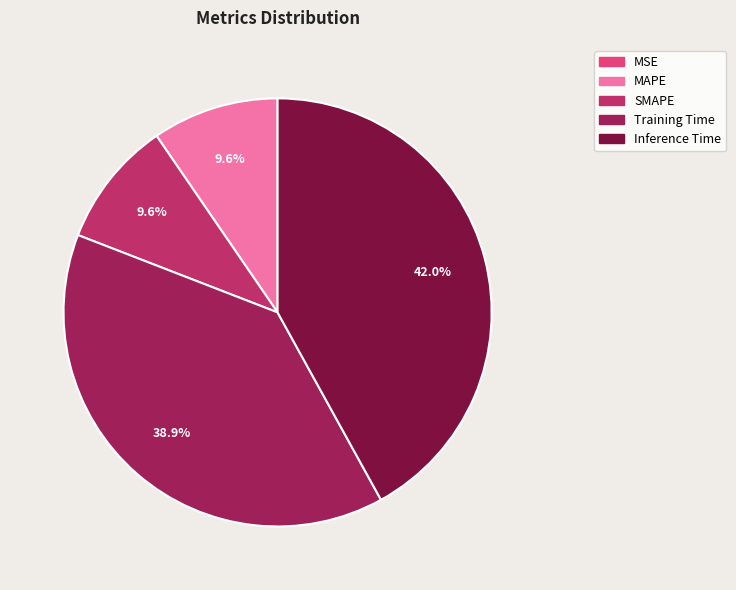

Combined, do MSE and MAPE account for over 50%?

No